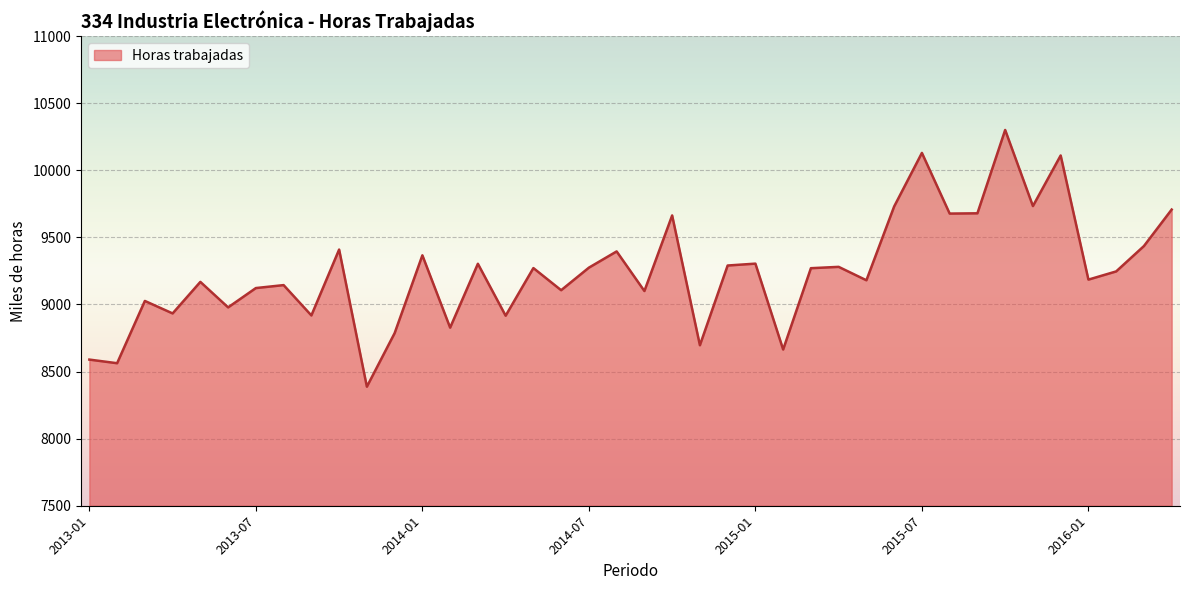

What is the smallest value displayed?

8387